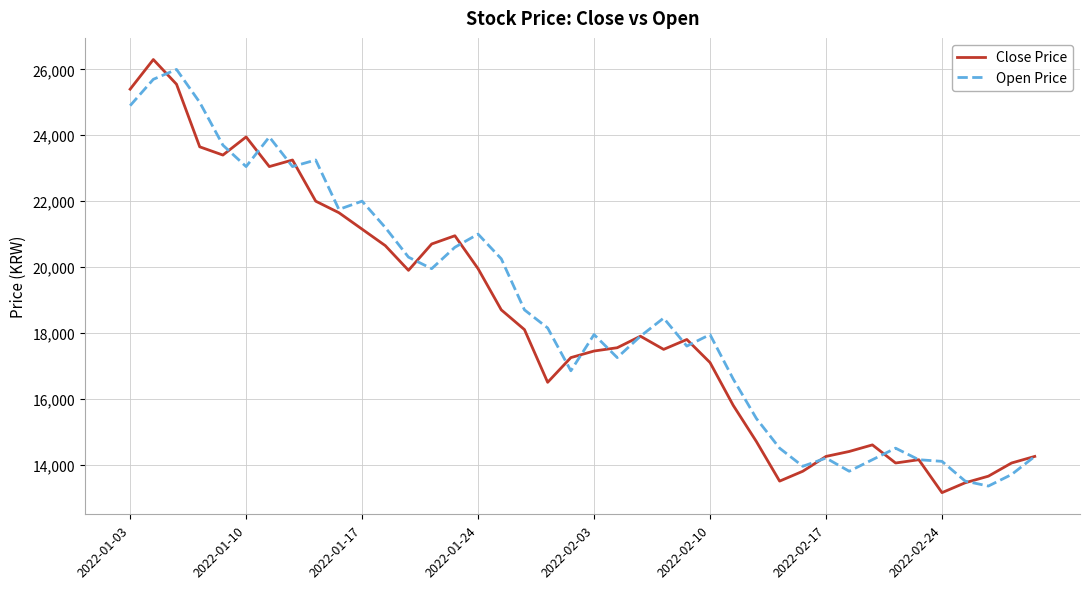

What is the maximum value for Close Price?

26300